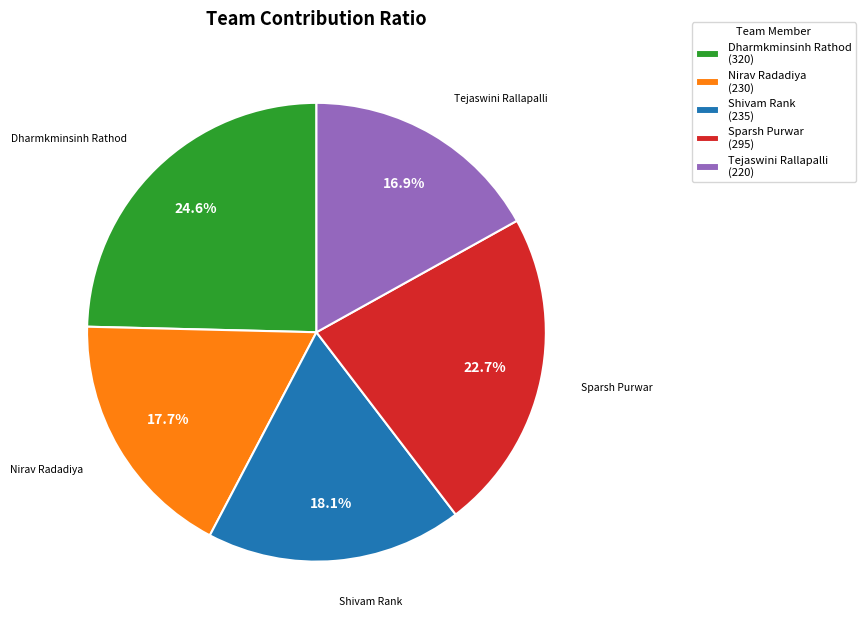

To the nearest percent, what is the average slice percentage?

20%